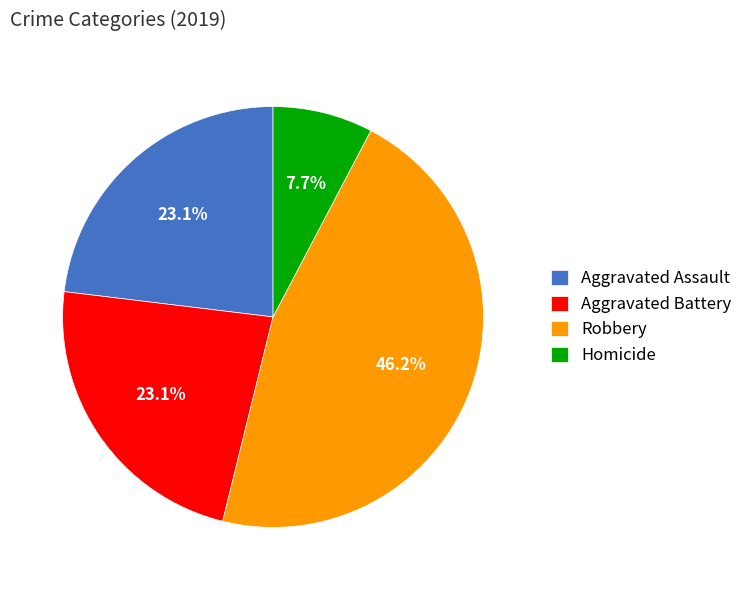

Which category has the biggest portion of the pie?

Robbery